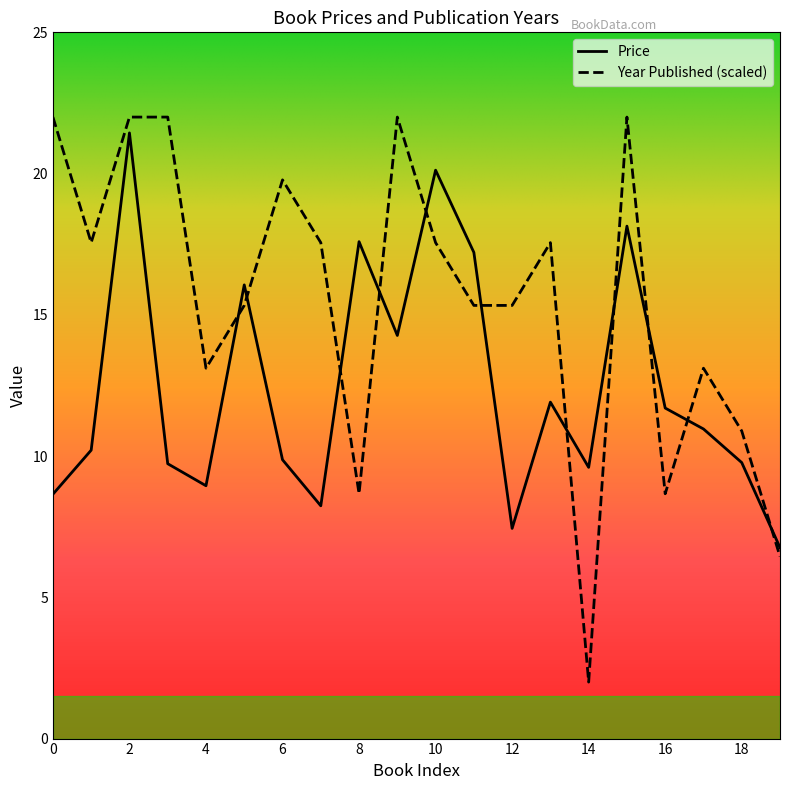

Which series has the largest total across all categories?

Year Published (scaled)